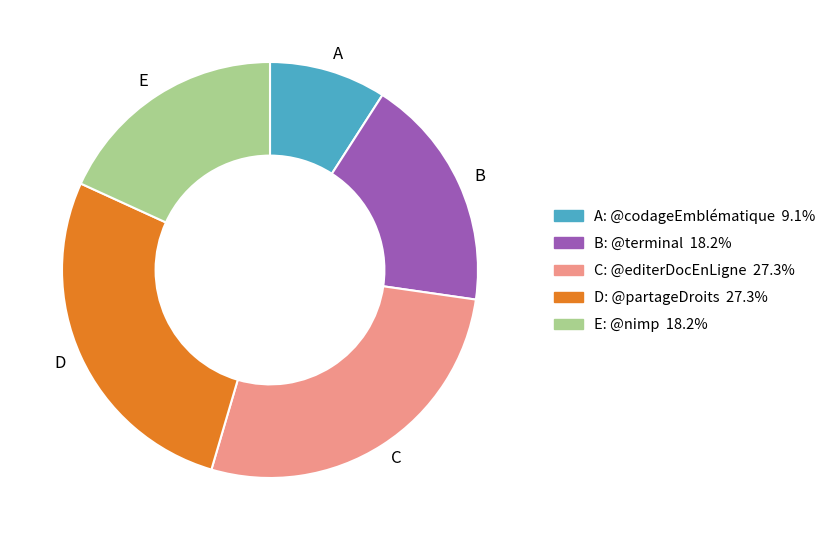

Is there any slice that represents more than half of the pie?

No